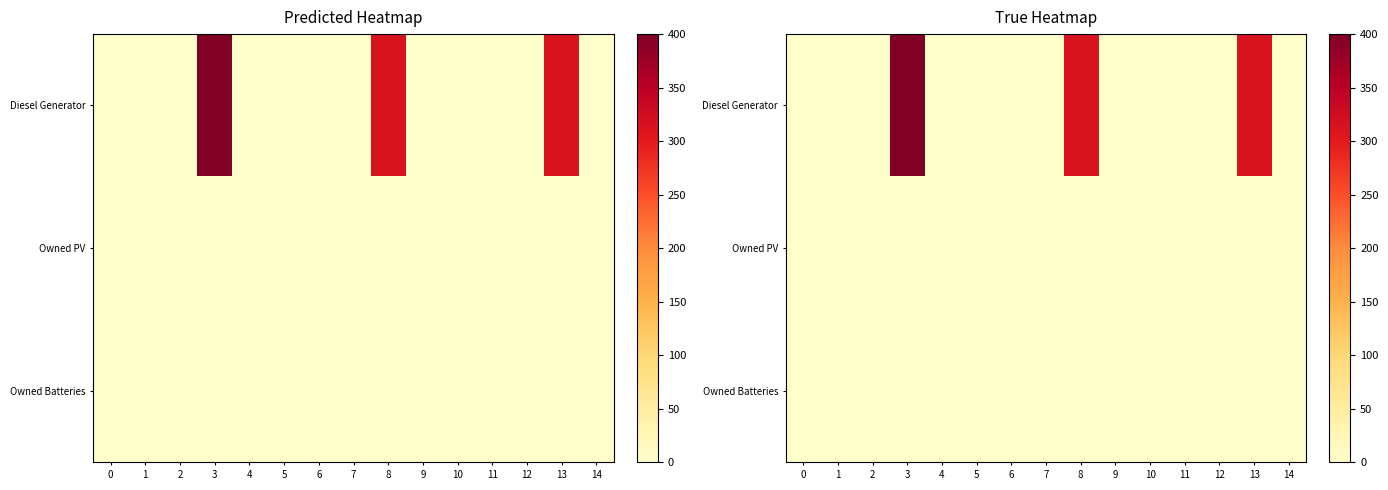

Which series has the widest spread of values?

Diesel Generator